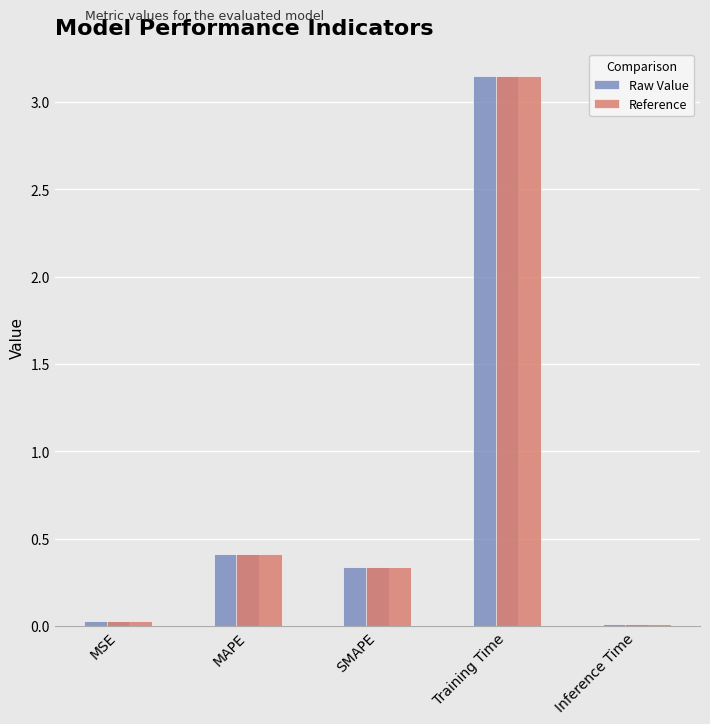

What is the average value of the Reference series?

0.8